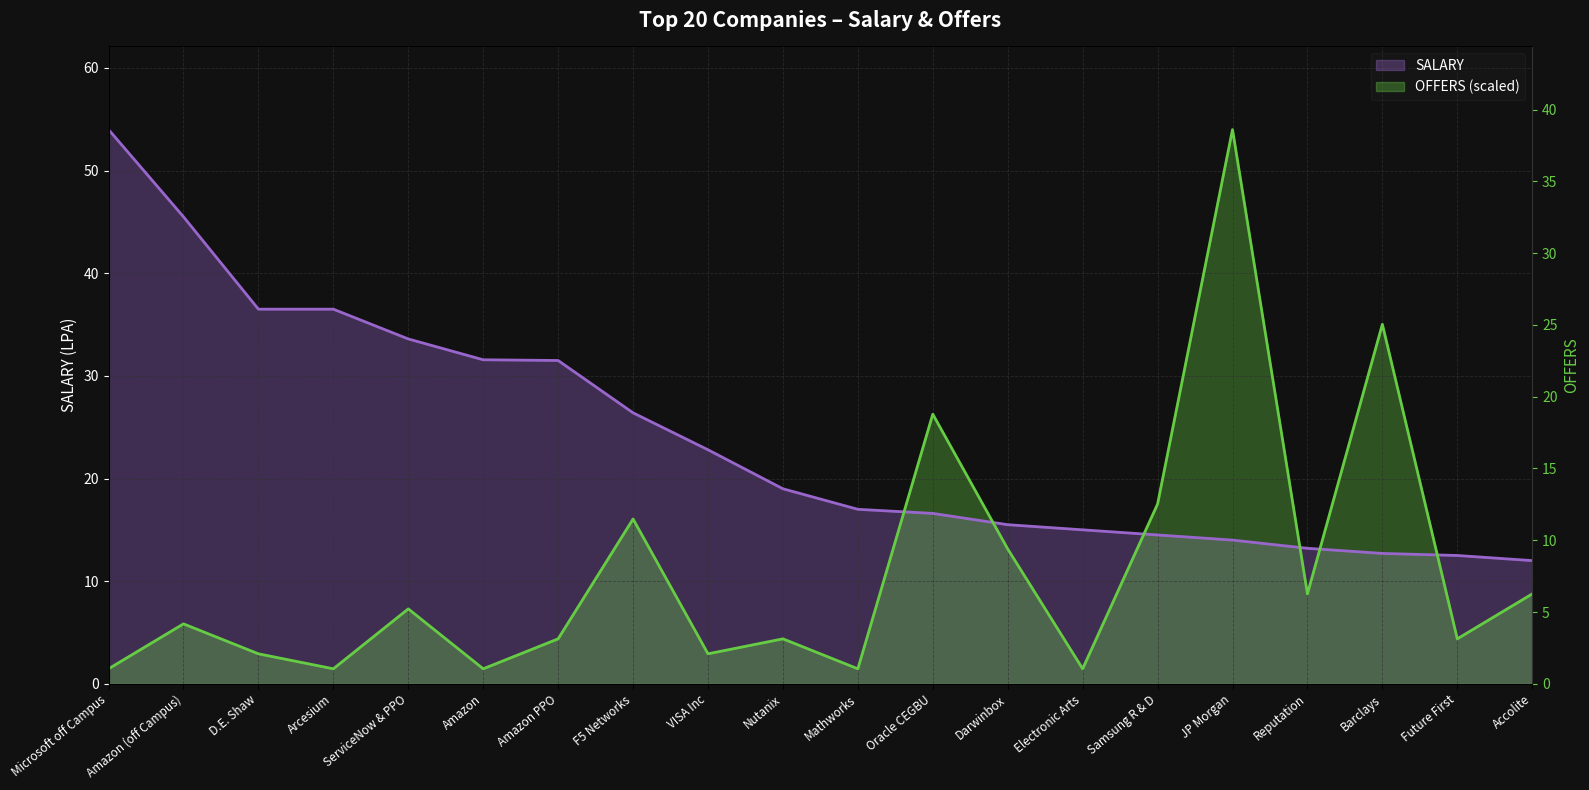

What is the value of the OFFERS point at the 2nd from the left?

5.8